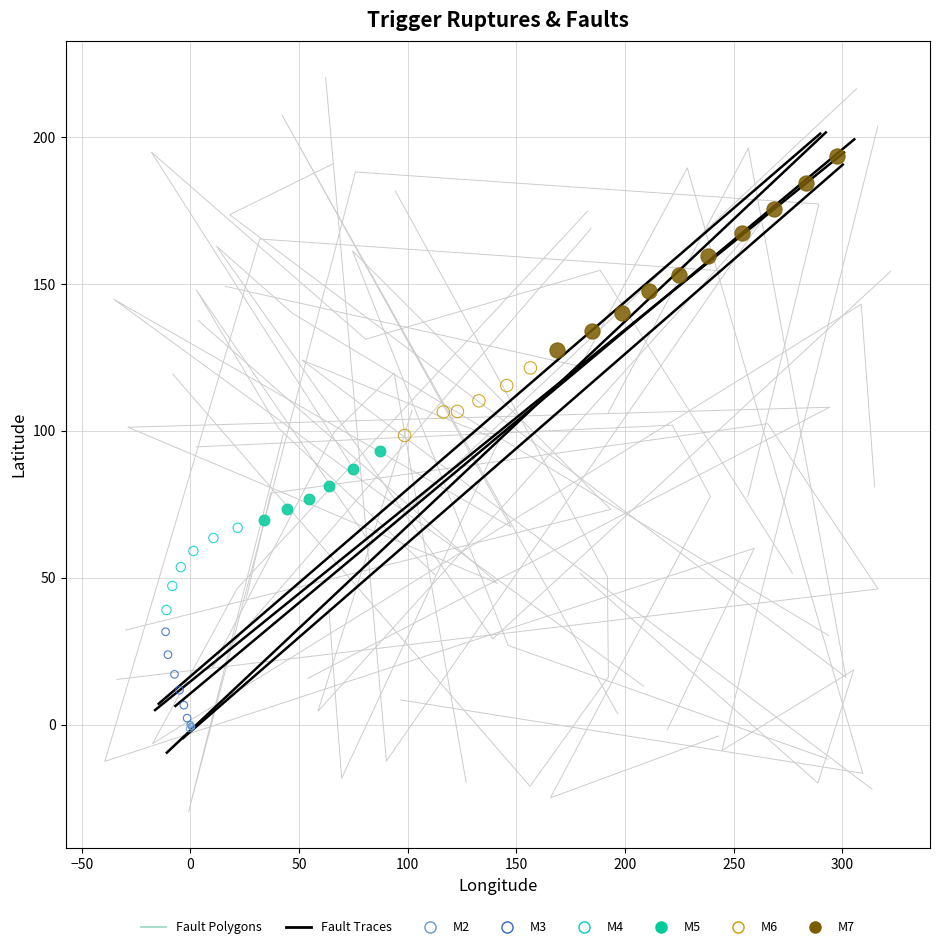

Which series reaches the maximum Y coordinate?

M7